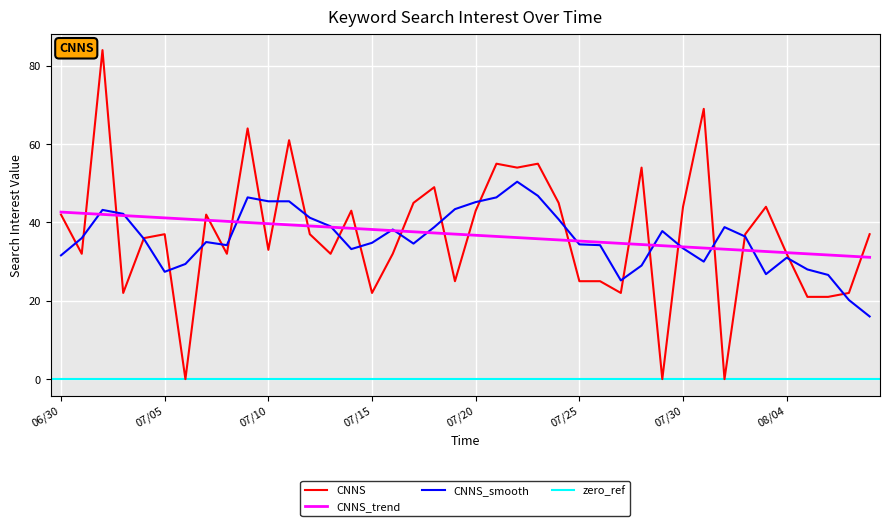

How many points are higher than both their immediate neighbors (excluding endpoints)?

12